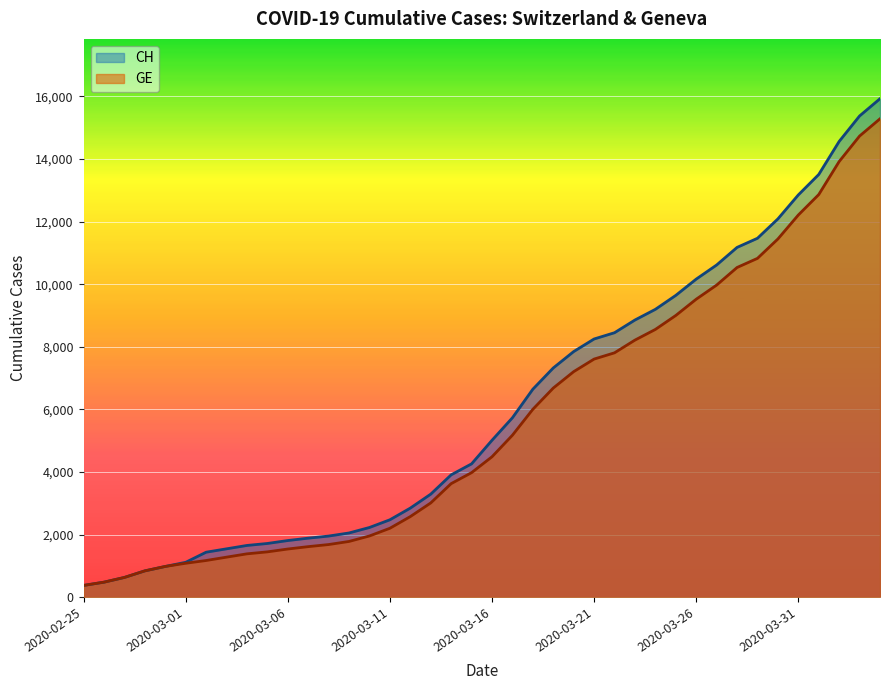

What is the minimum value for CH?

375